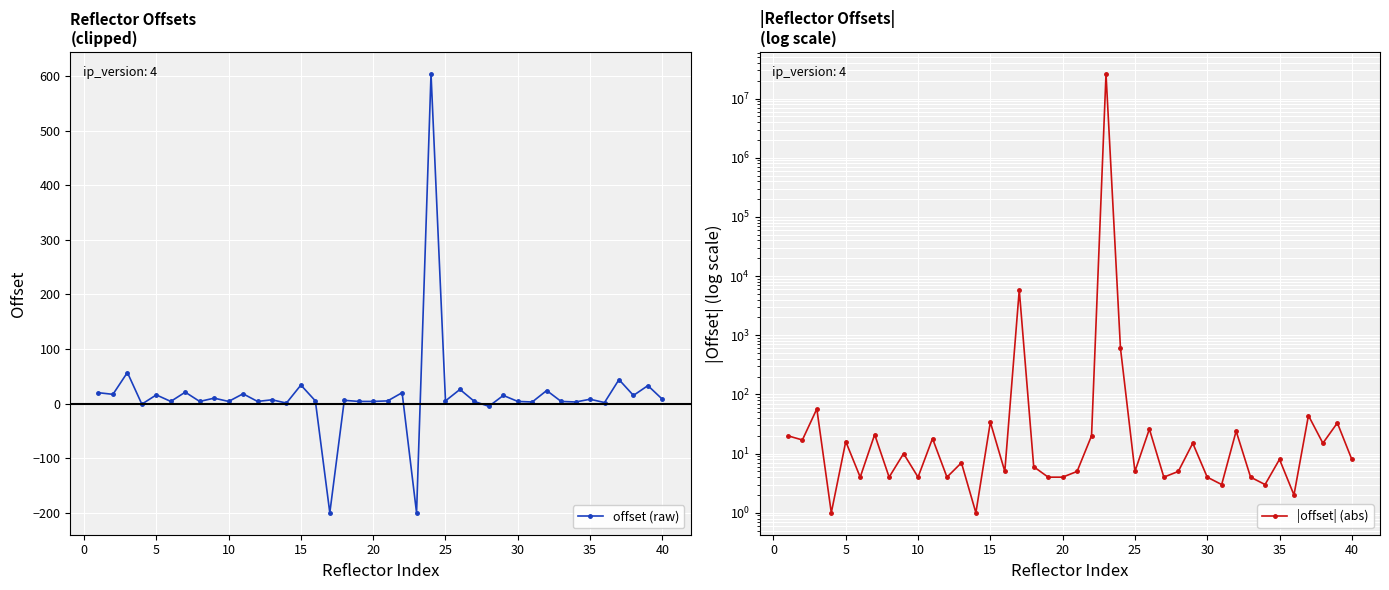

True or false: offset (raw) has more than 2 interior local peaks.

True